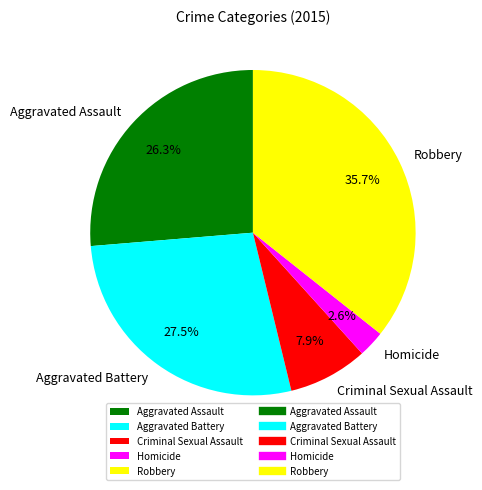

Is there any slice that represents more than half of the pie?

No